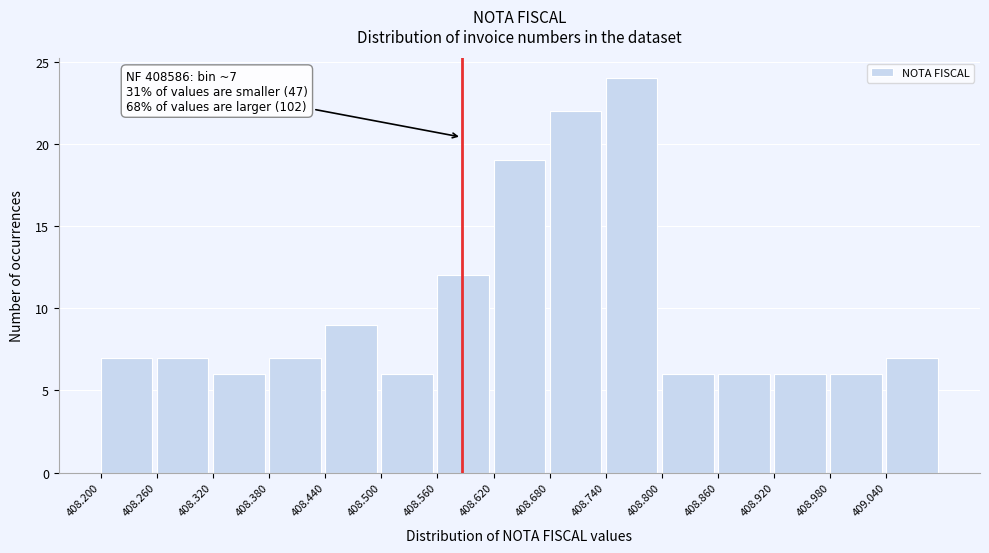

Reading right to left, extract all data points from this chart.

409.040=7	408.980=6	408.920=6	408.860=6	408.800=6	408.740=24	408.680=22	408.620=19	408.560=12	408.500=6	408.440=9	408.380=7	408.320=6	408.260=7	408.200=7